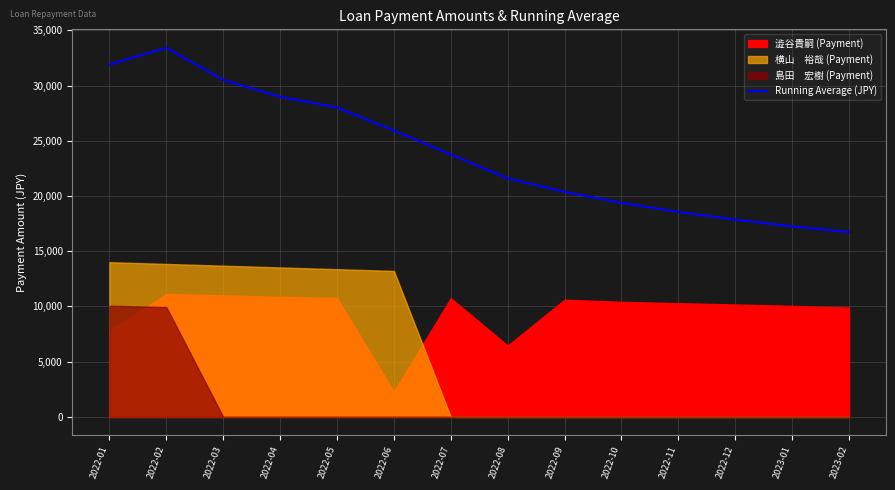

What is the difference between the values at 2022-11 and 2022-07?

5205.7